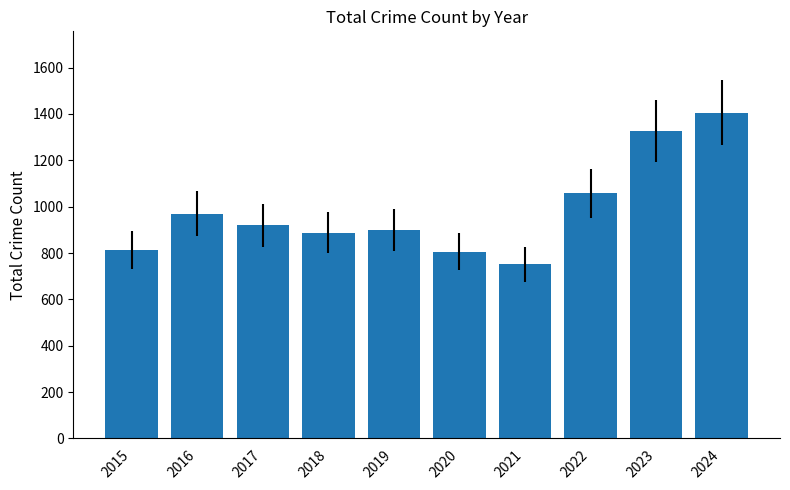

What is the value of the 4th bar from the left?

887